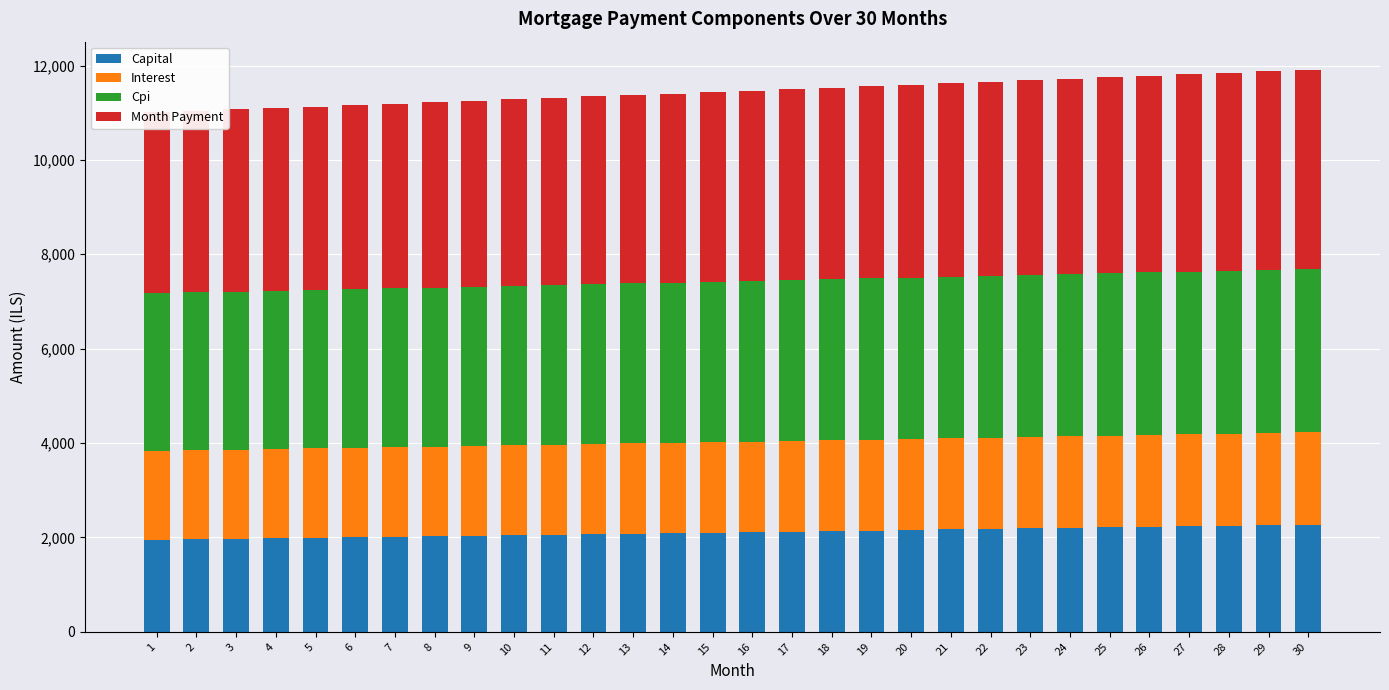

What is the average value of the Capital series?

2109.1